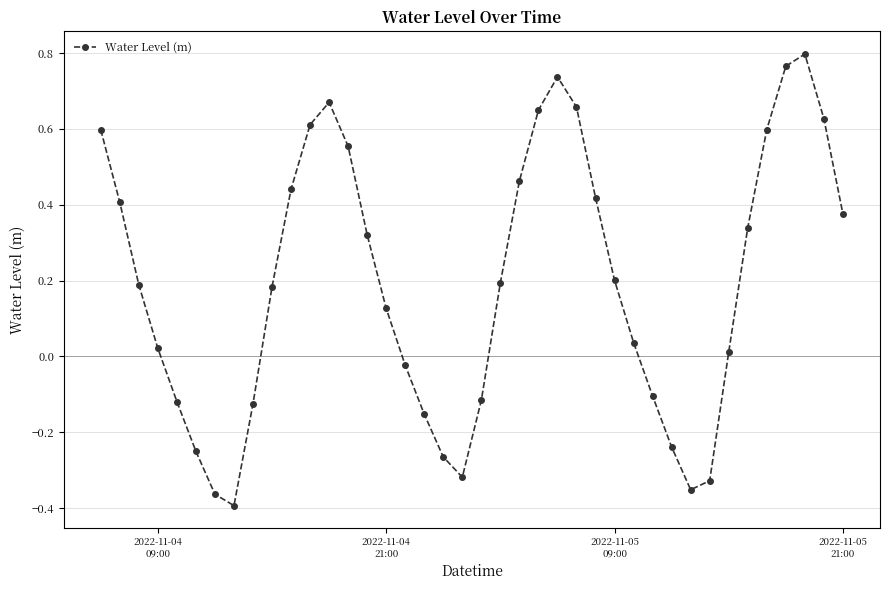

How many interior local valleys (lower than both neighbors) does the data have?

3